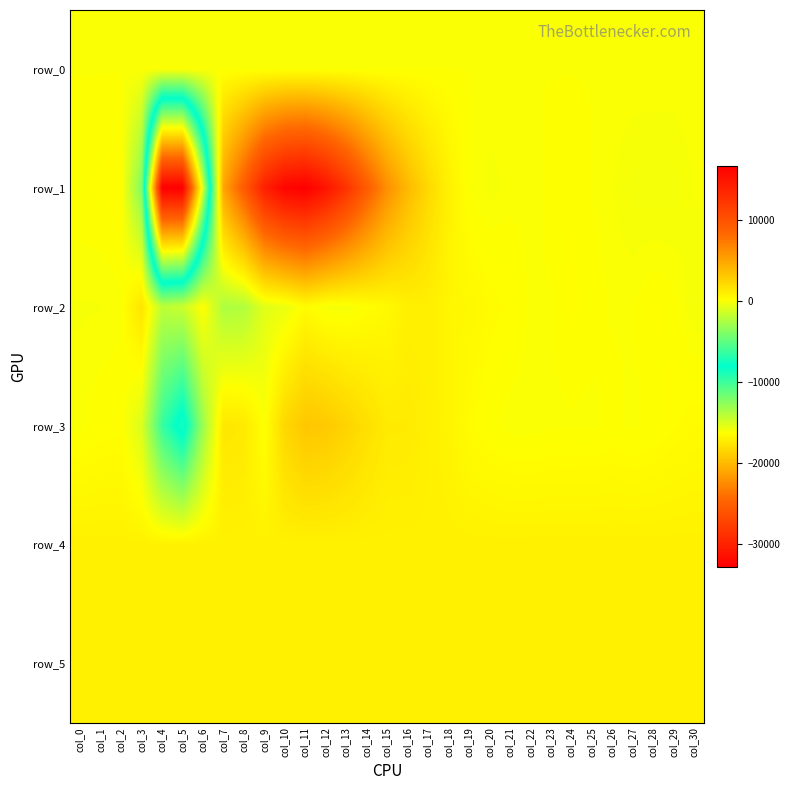

How many values in row_3 are below zero?

11